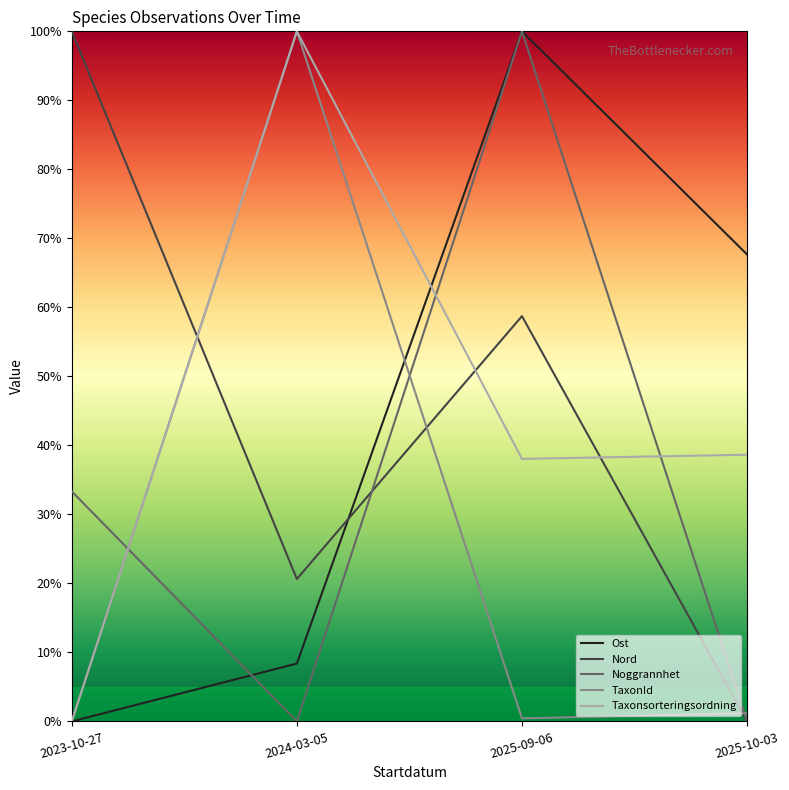

What is the label of the 3rd point from the left?

2025-09-06